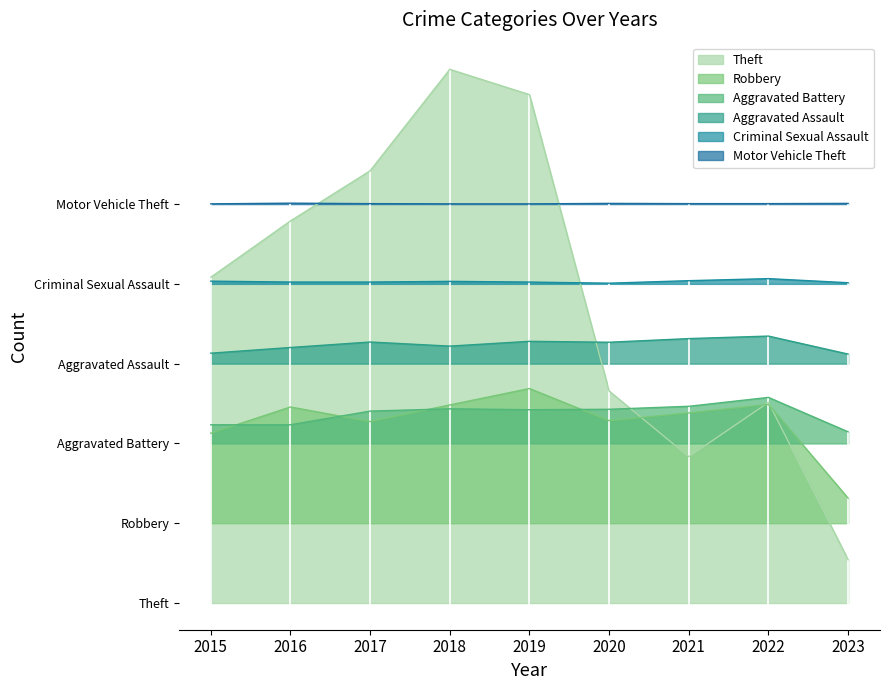

What is the difference between the Motor Vehicle Theft values at 2016 and 2017?

2